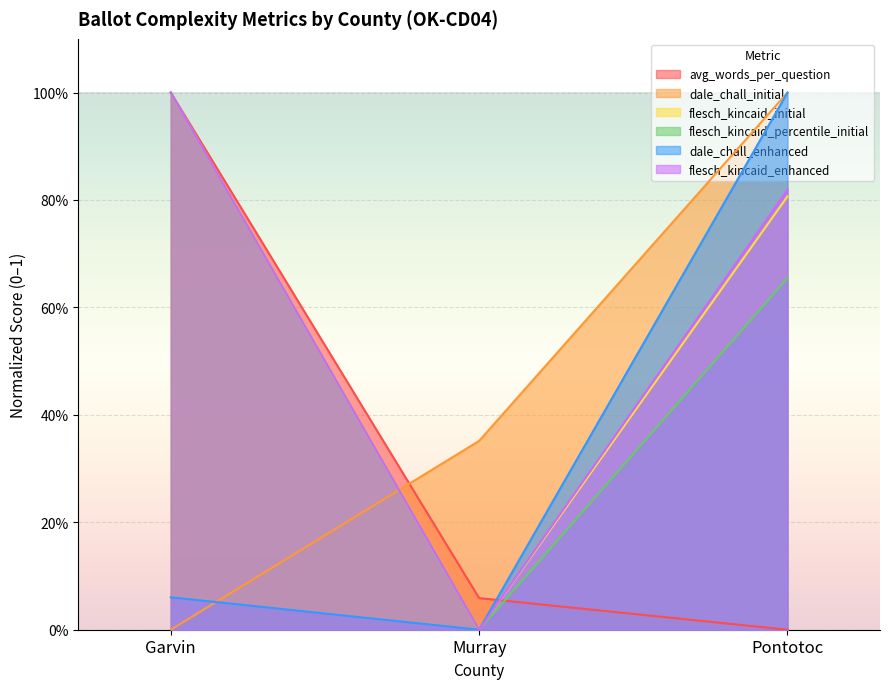

How many series are shown in this chart?

6